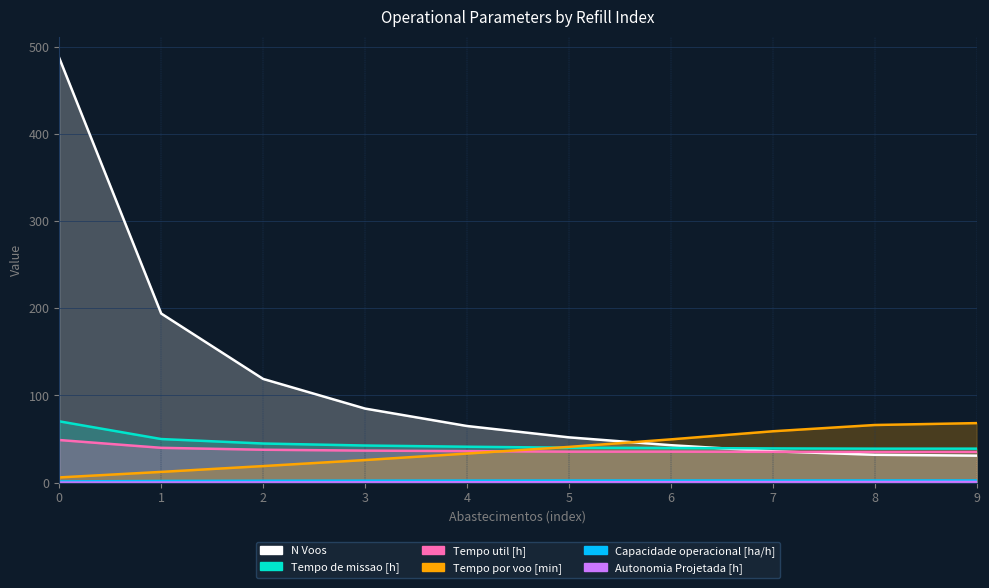

The Autonomia Projetada [h] series shows 1.3 at 9. True or false?

False